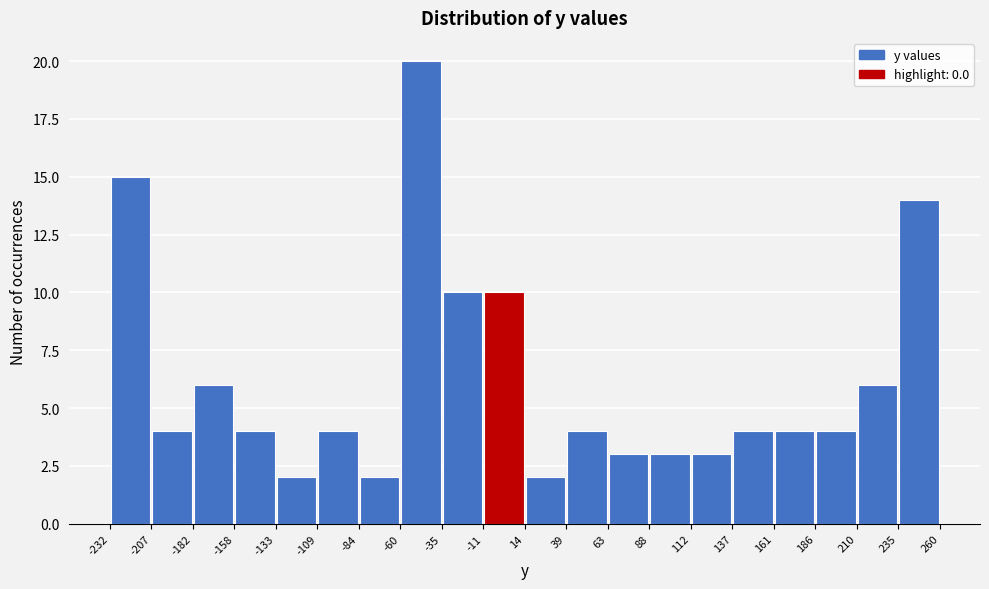

Which range on the x-axis has the tallest bar?

-60 to -35